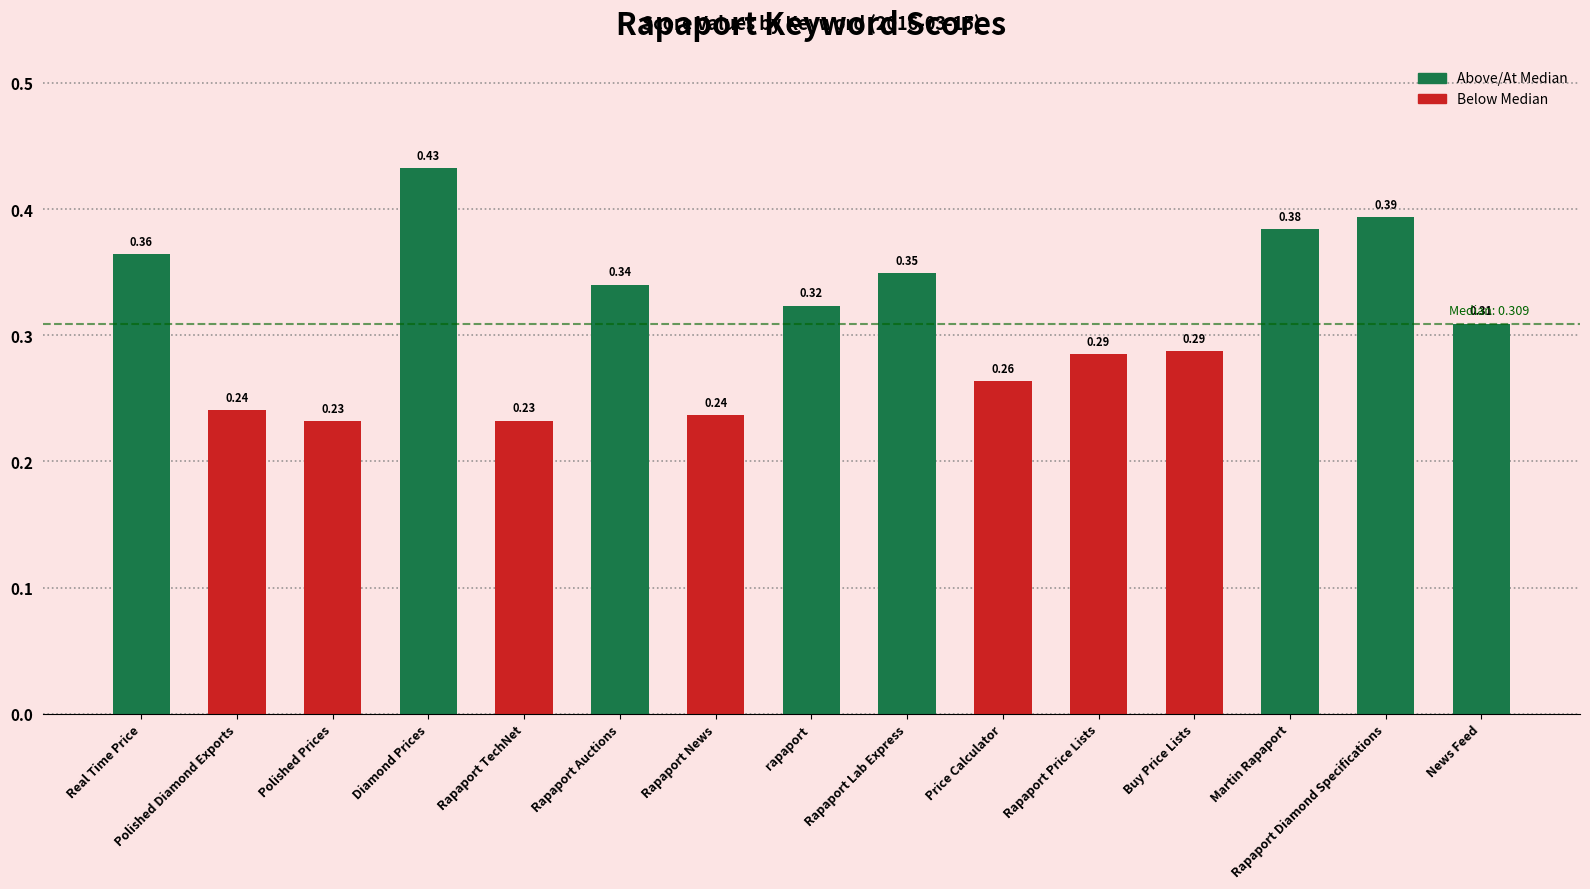

What is the change in value from Real Time Price to Price Calculator?

-0.1